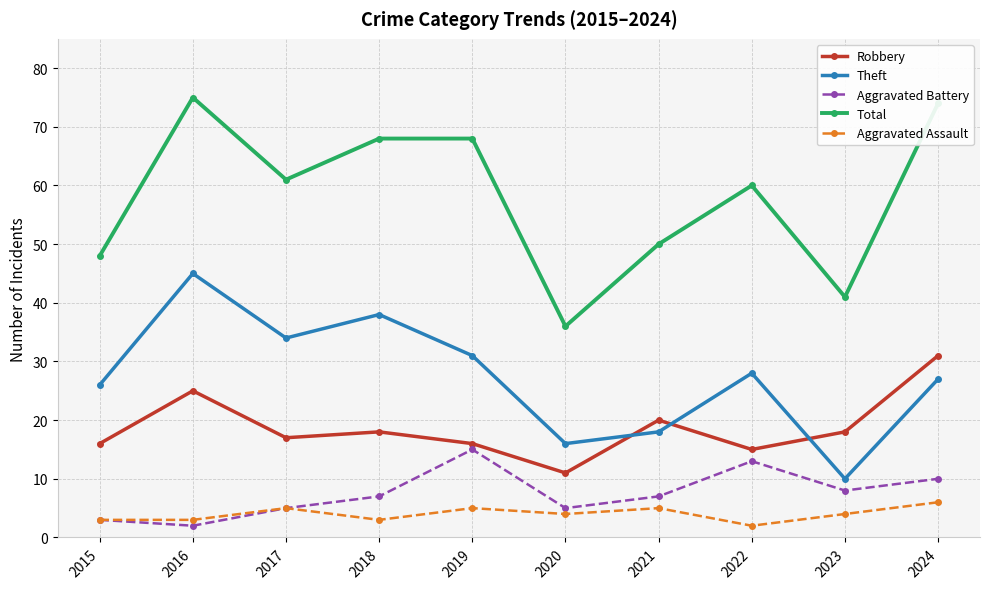

Where does the Theft series first go above 28?

2016